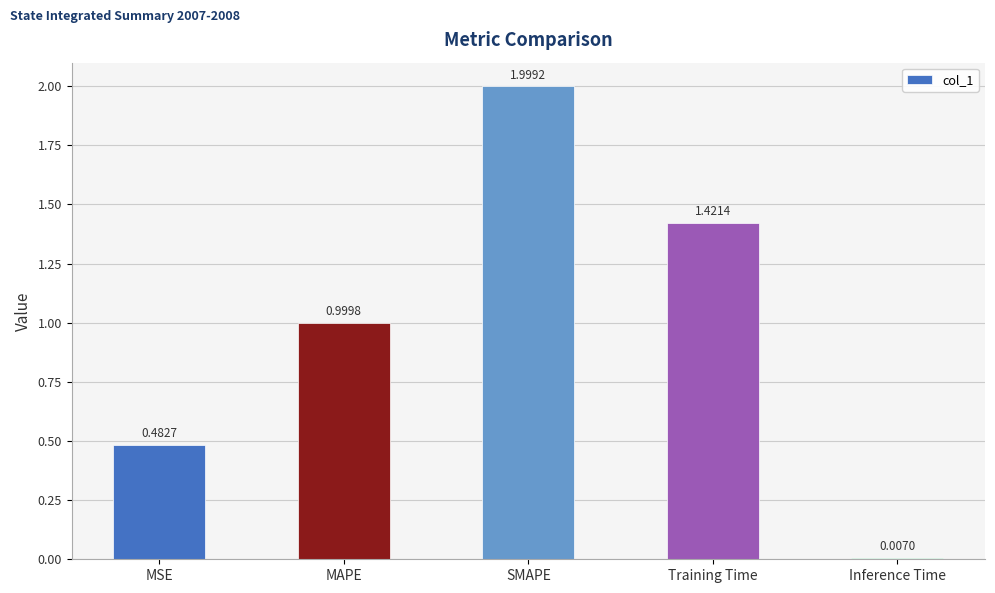

List the labels in order of value, largest first.

SMAPE, Training Time, MAPE, MSE, Inference Time